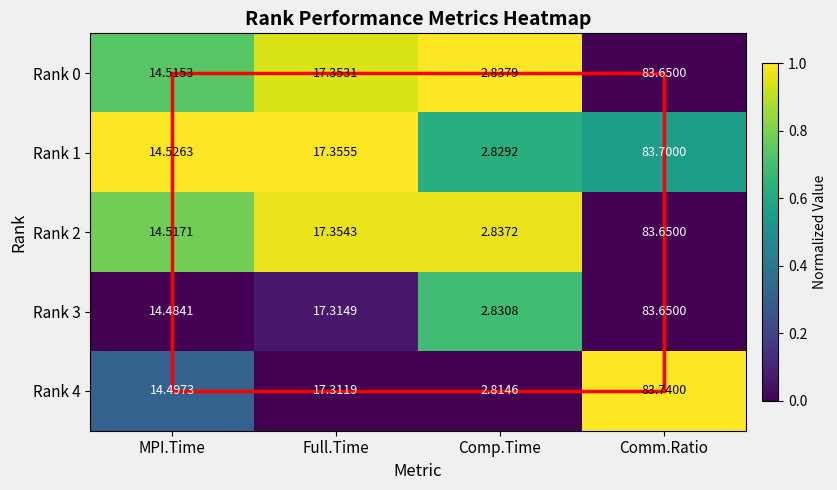

What is the spread (max minus min) of values at MPI.Time?

0.0